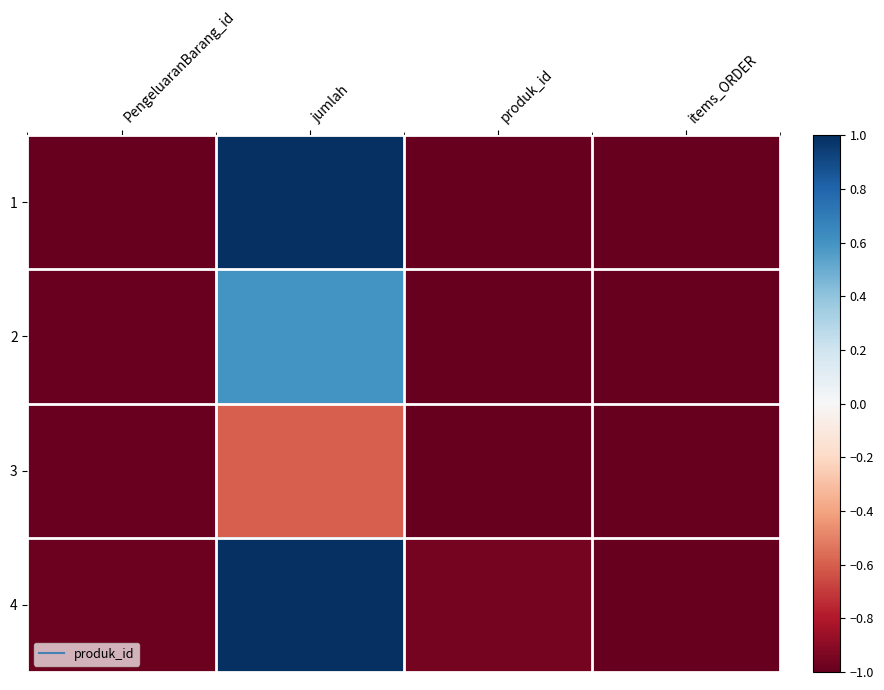

Count the number of categories in the chart.

4